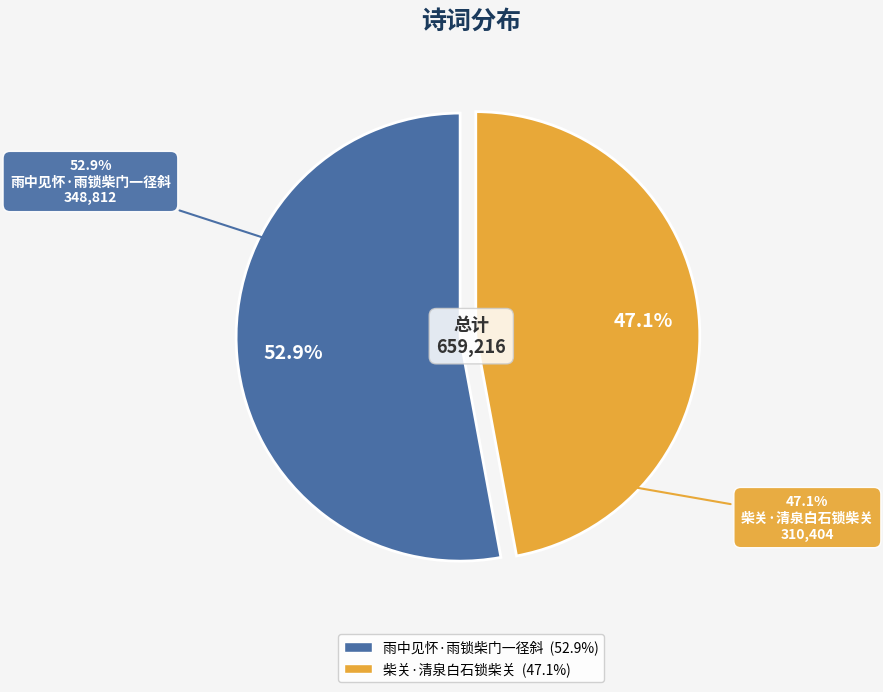

What is the ratio of the value at 雨中见怀·雨锁柴门一径斜 to the value at 柴关·清泉白石锁柴关?

1.1